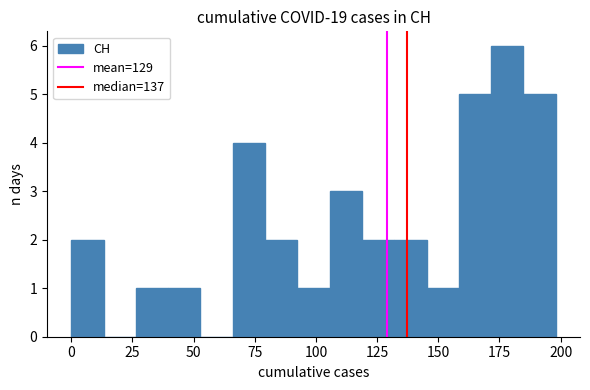

Read against the x-axis, roughly where is the centre of the tallest bar?

180